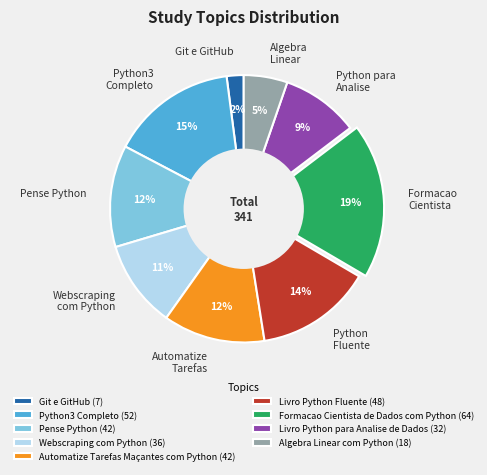

Is Webscraping com Python the majority of the pie?

No